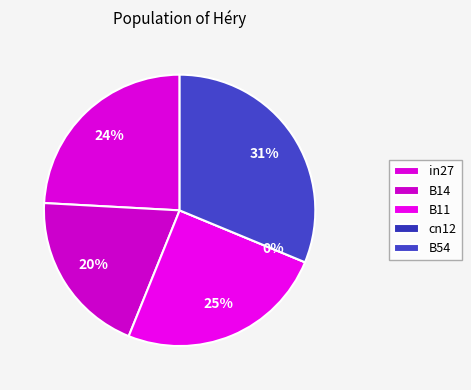

Between B14 and in27, which is larger?

in27